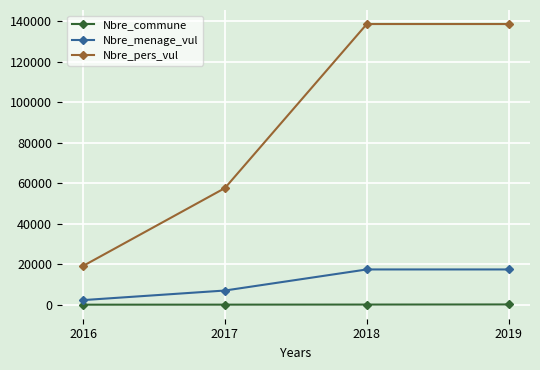

Which series has the largest total across all categories?

Nbre_pers_vul